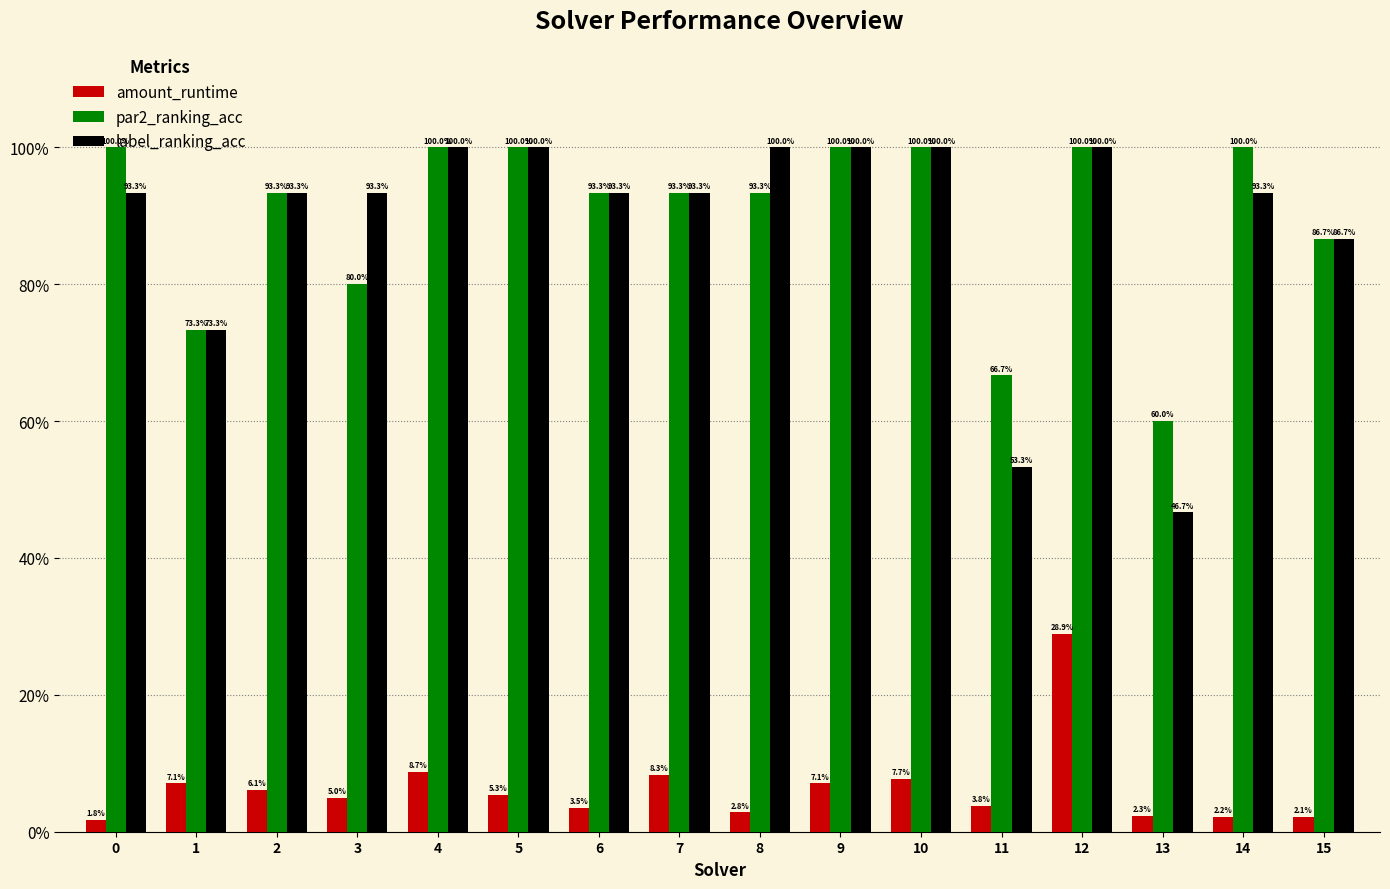

What is the sum of all label_ranking_acc values?

14.2